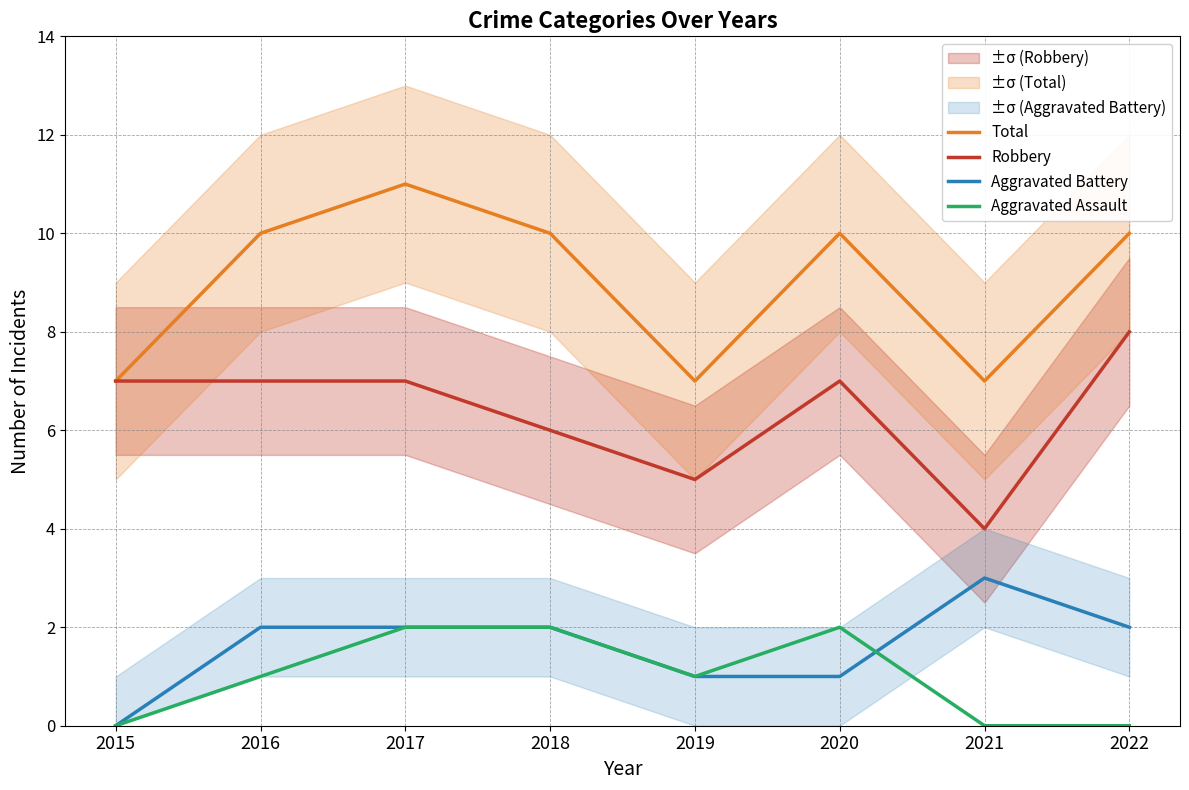

What are all the series names shown in the legend?

Total, Robbery, Aggravated Battery, Aggravated Assault